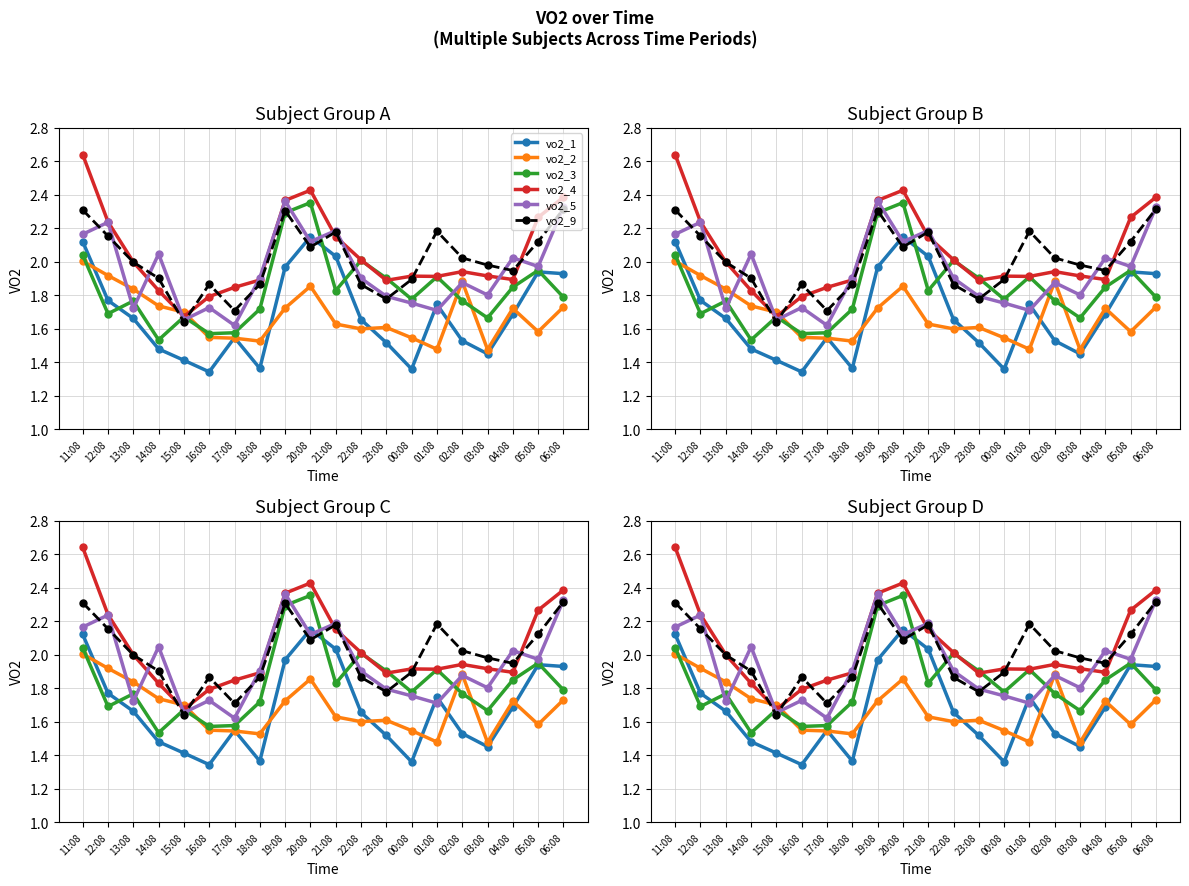

How many intersections are there between vo2_5 and vo2_9?

9